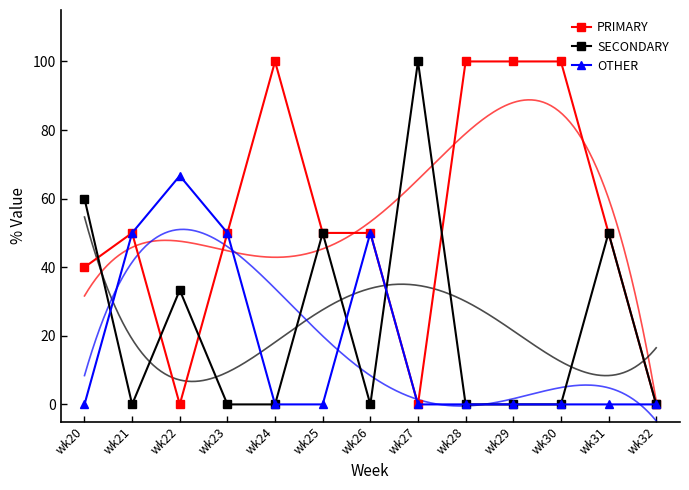

Where is PRIMARY nearest to the value 50?

wk21